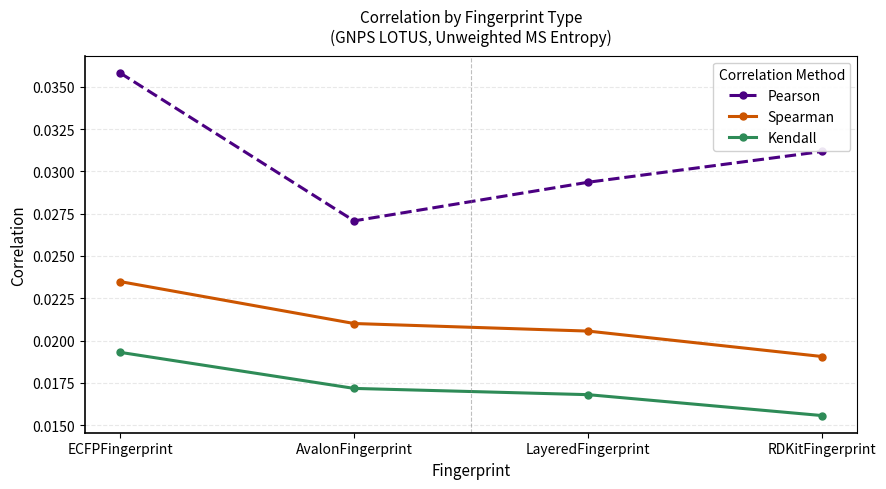

Is the value of Kendall at LayeredFingerprint greater than the value of Pearson at RDKitFingerprint?

No